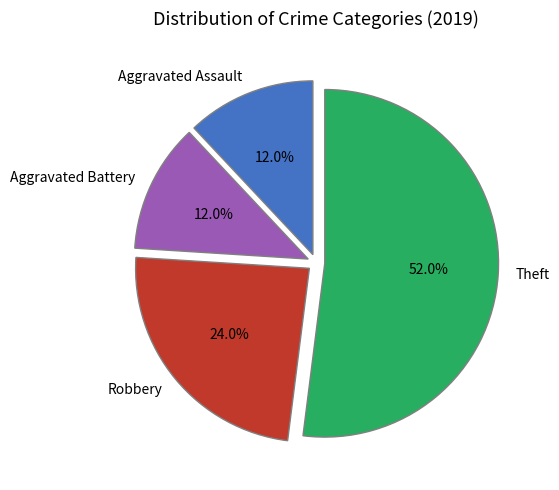

Is the sum of Theft and Robbery greater than half?

Yes